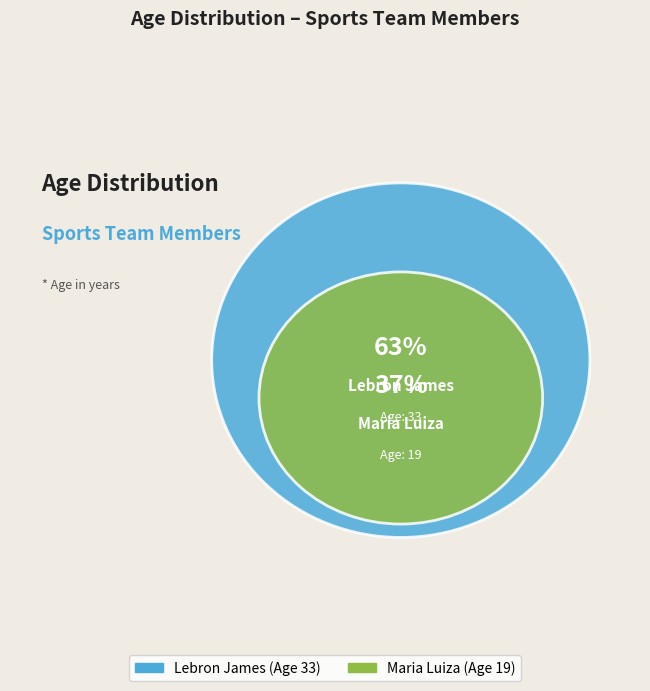

The Maria Luiza slice represents 22% of the pie. True or false?

False